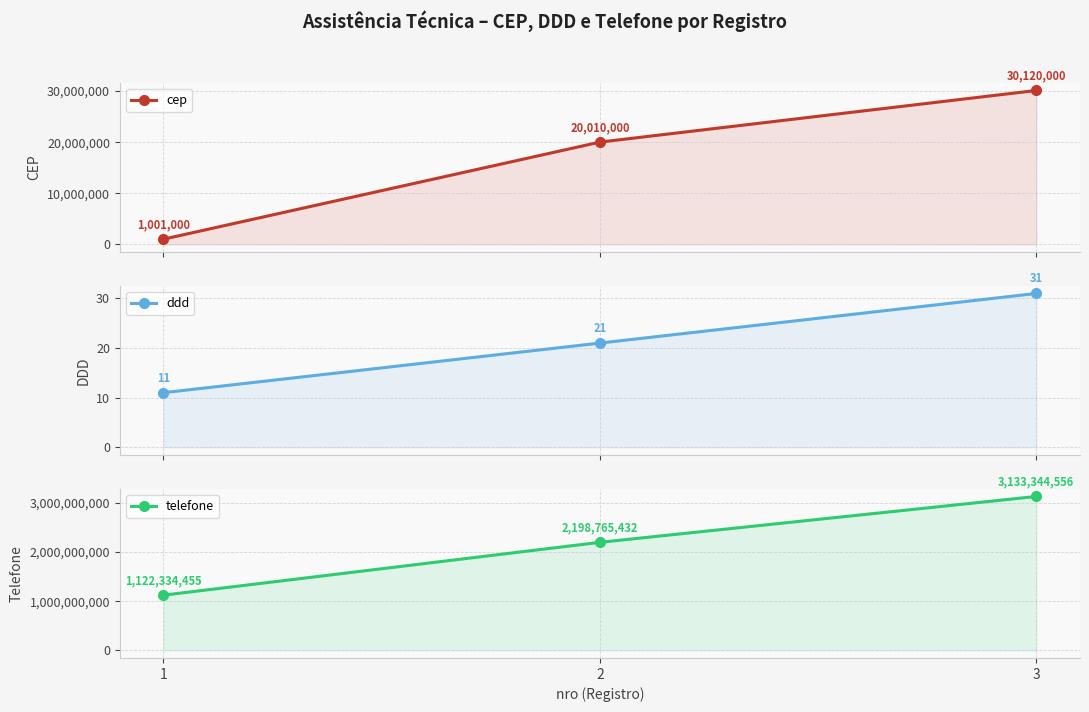

Count the ddd values in the range 11 to 31.

3